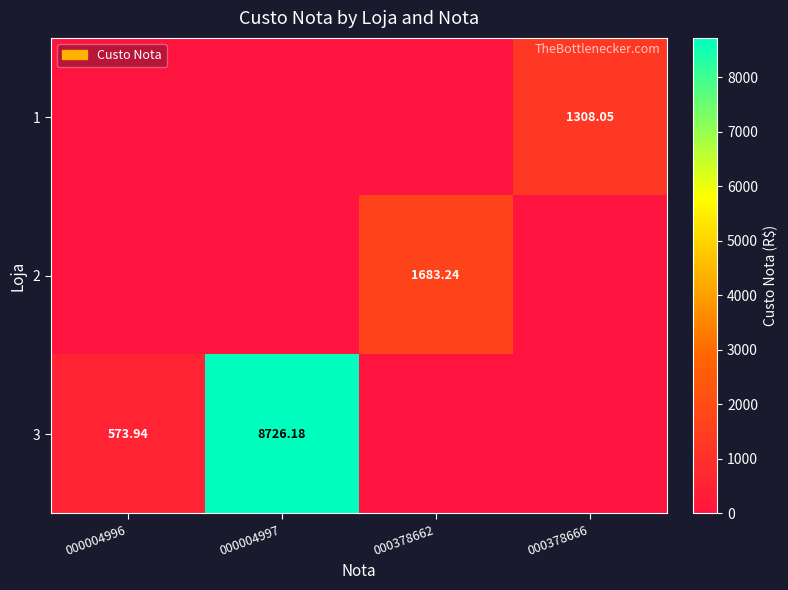

At which label does 3 first exceed 573?

000004996